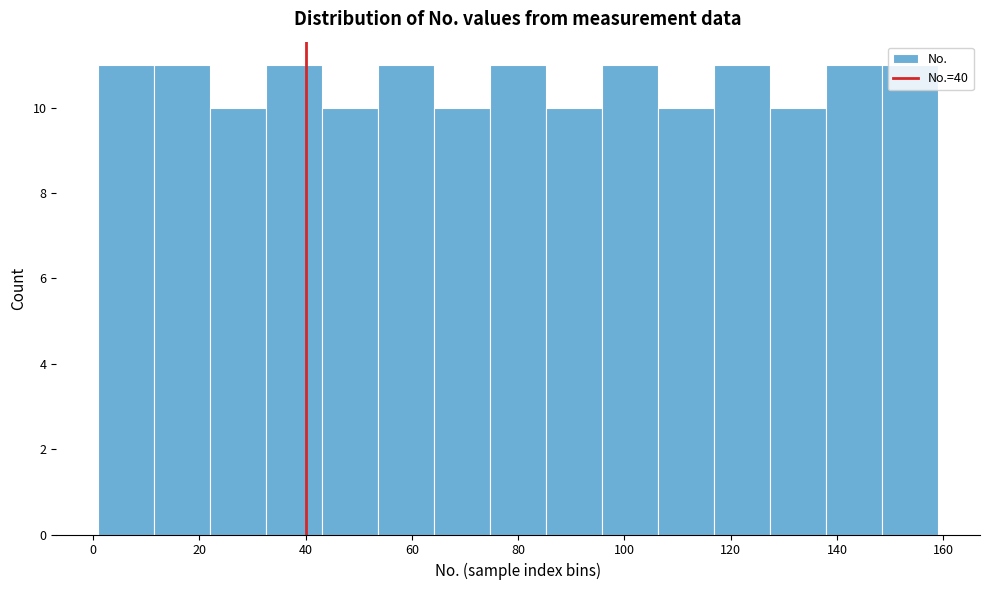

What is the height of the bar covering 12 to 22 on the x-axis? Neither the bar edges nor the heights are printed on the chart, so give them approximately, as read against the axes.

11